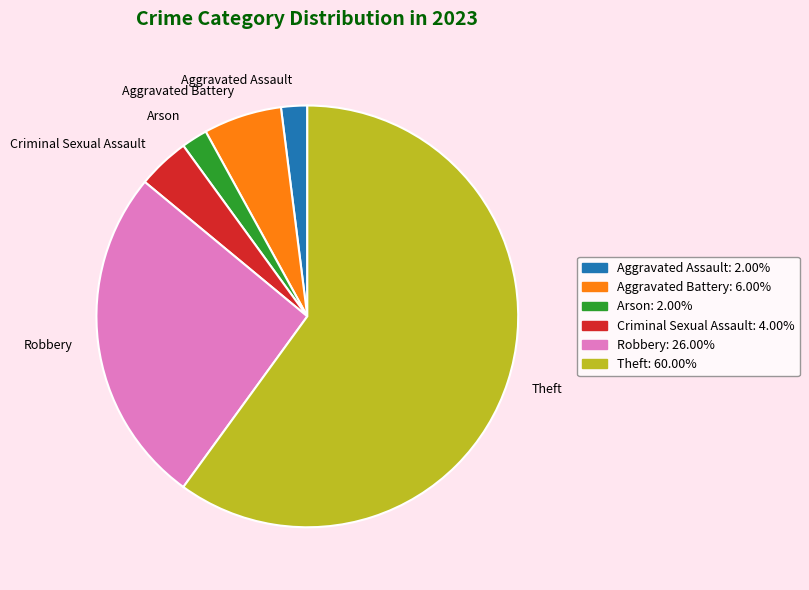

Which category has the biggest portion of the pie?

Theft